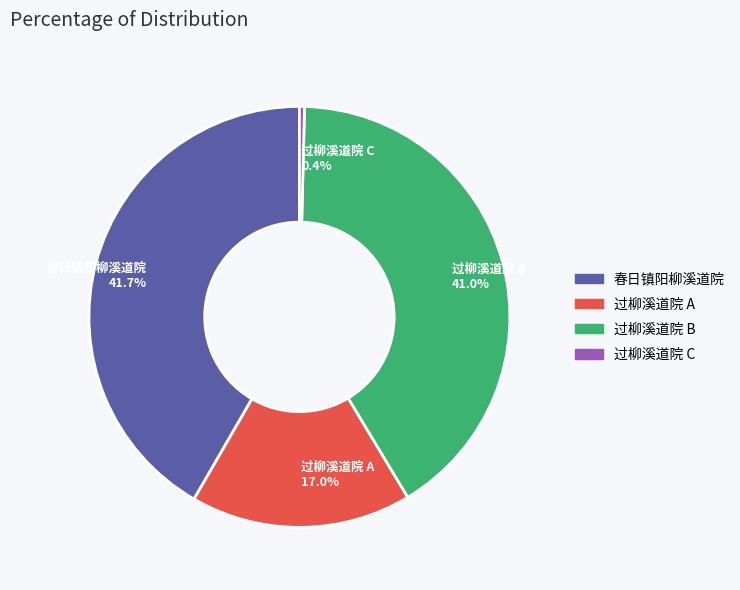

Which category has the biggest portion of the pie?

春日镇阳柳溪道院 41.7%